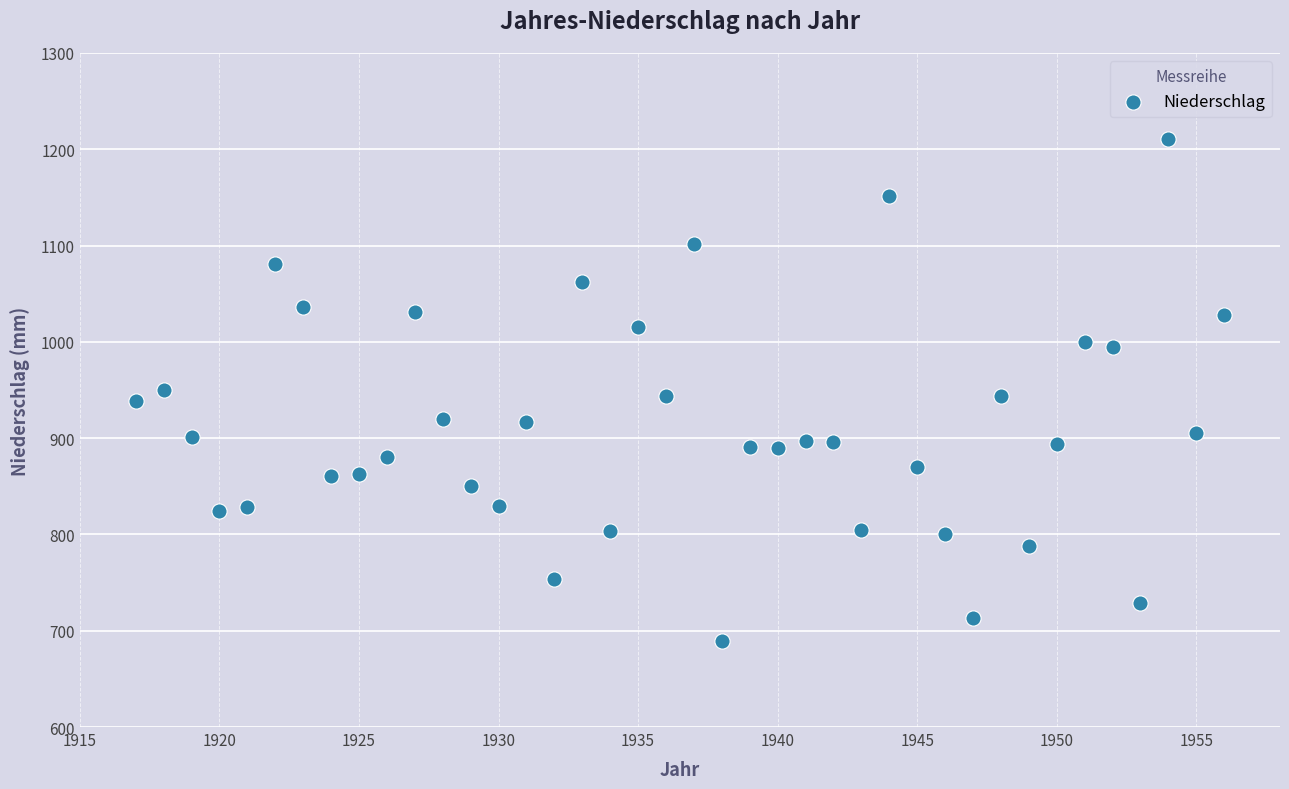

What is the range of Y values (max minus min)?

521.9